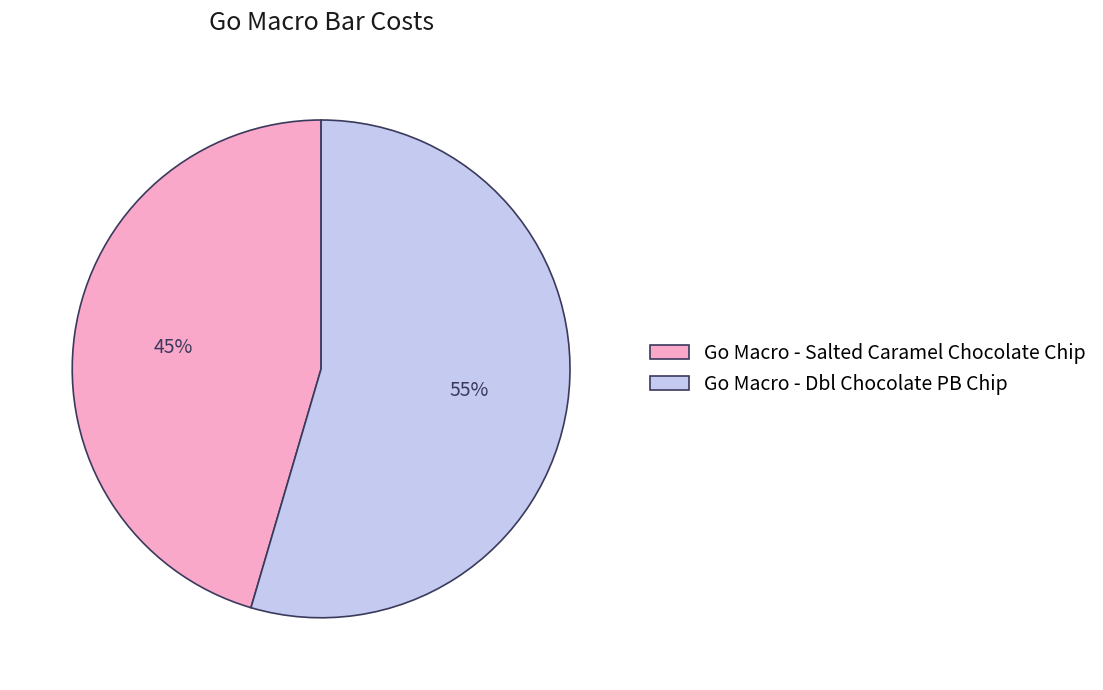

Which category has the biggest portion of the pie?

Go Macro - Dbl Chocolate PB Chip